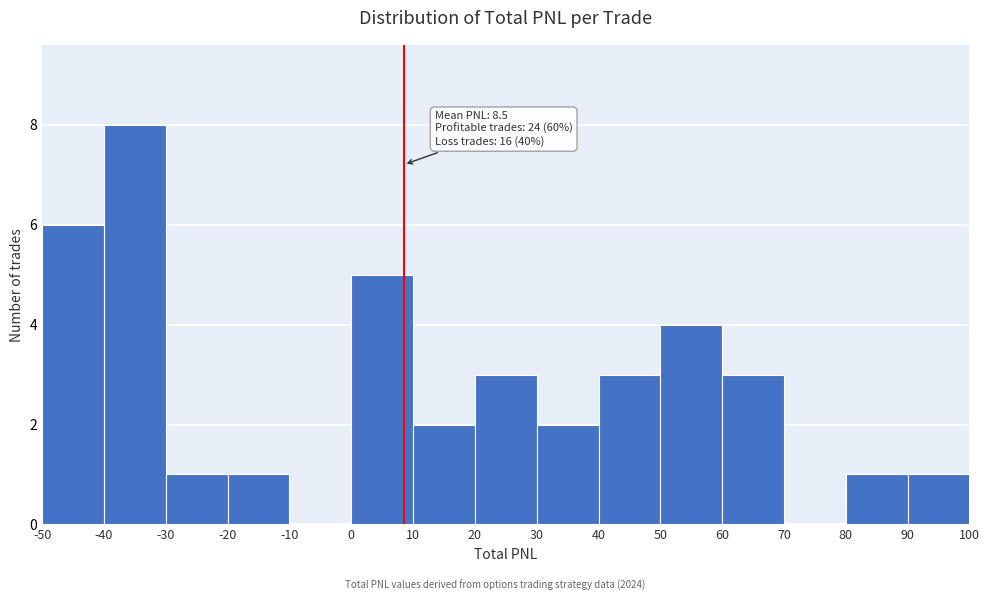

Which range on the x-axis has the tallest bar?

-40 to -30